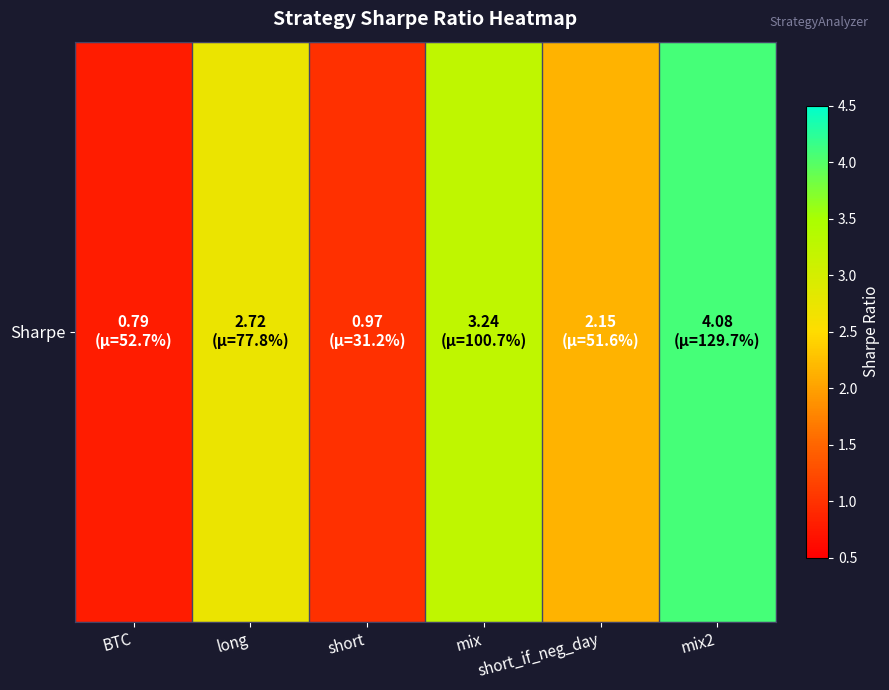

What is the difference between the maximum and minimum values?

3.3